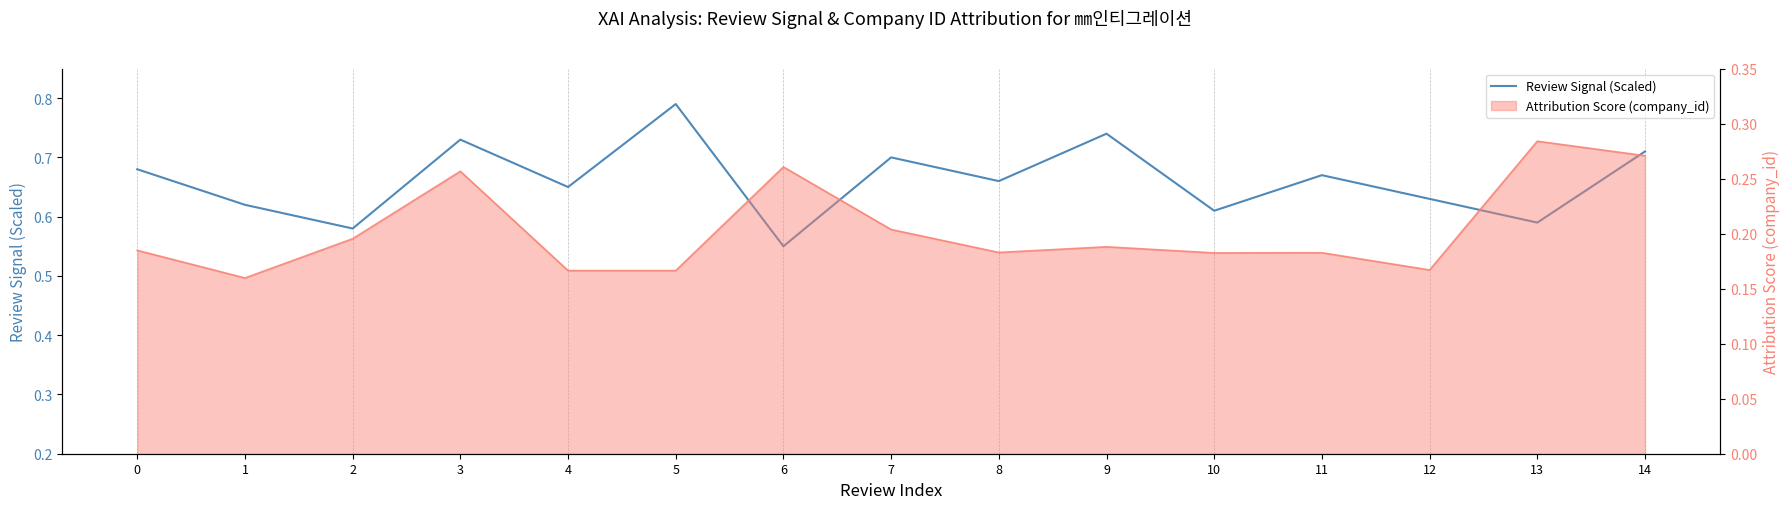

What is the greatest value displayed?

0.8